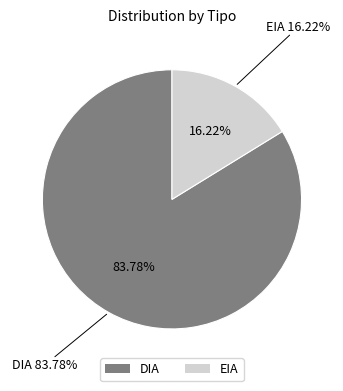

Is EIA the majority of the pie?

No